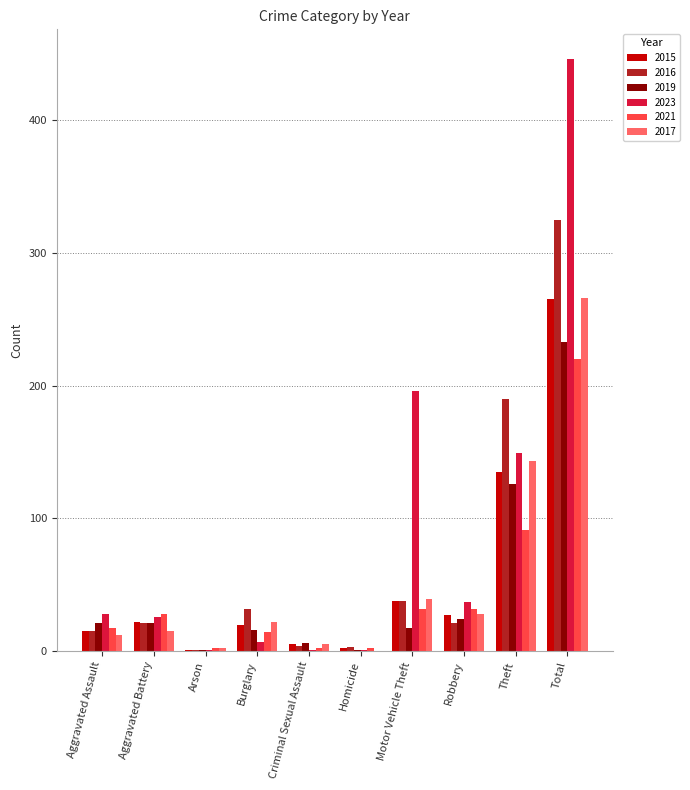

Is it true that 2021 equals 220 at Total?

True